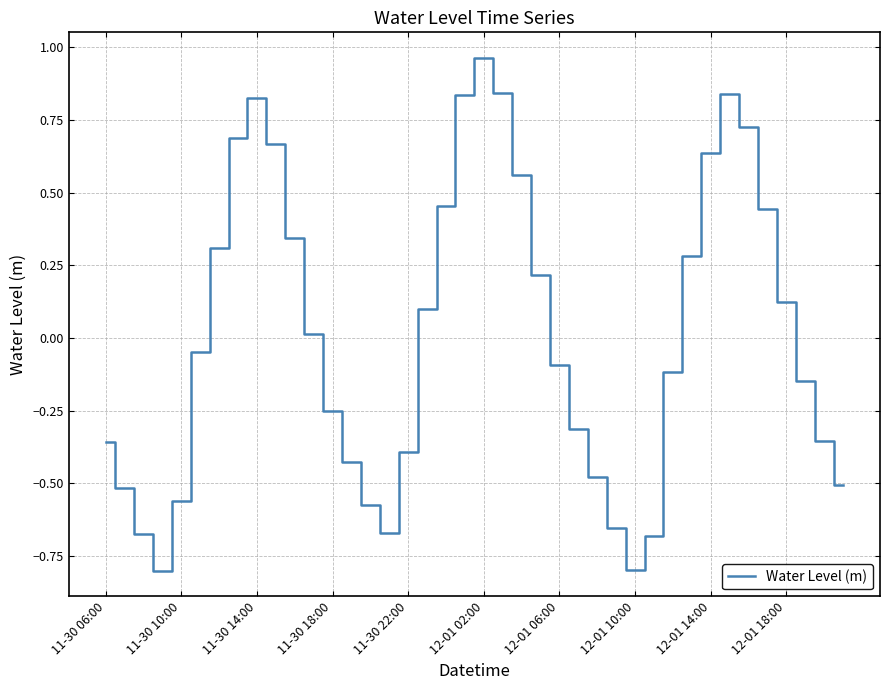

What is the greatest value displayed?

1.0